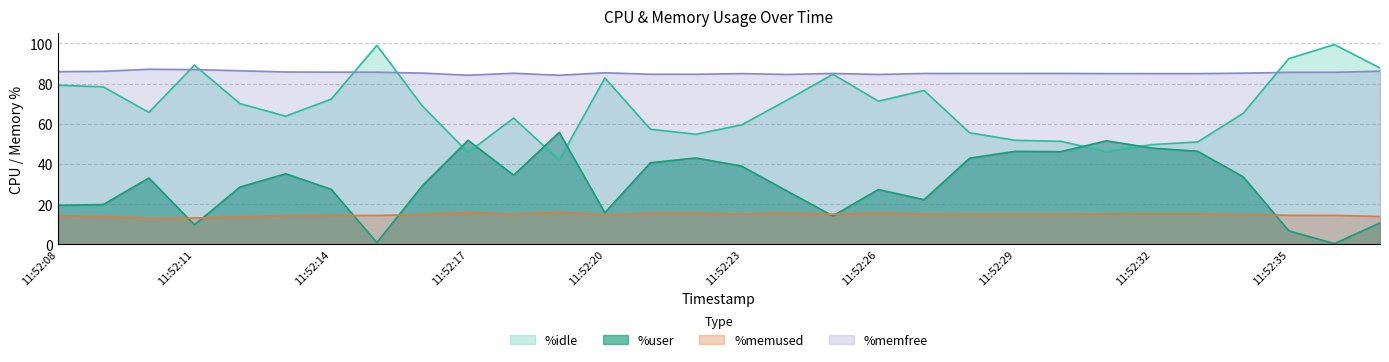

True or false: %memfree and %memused cross at least once.

False